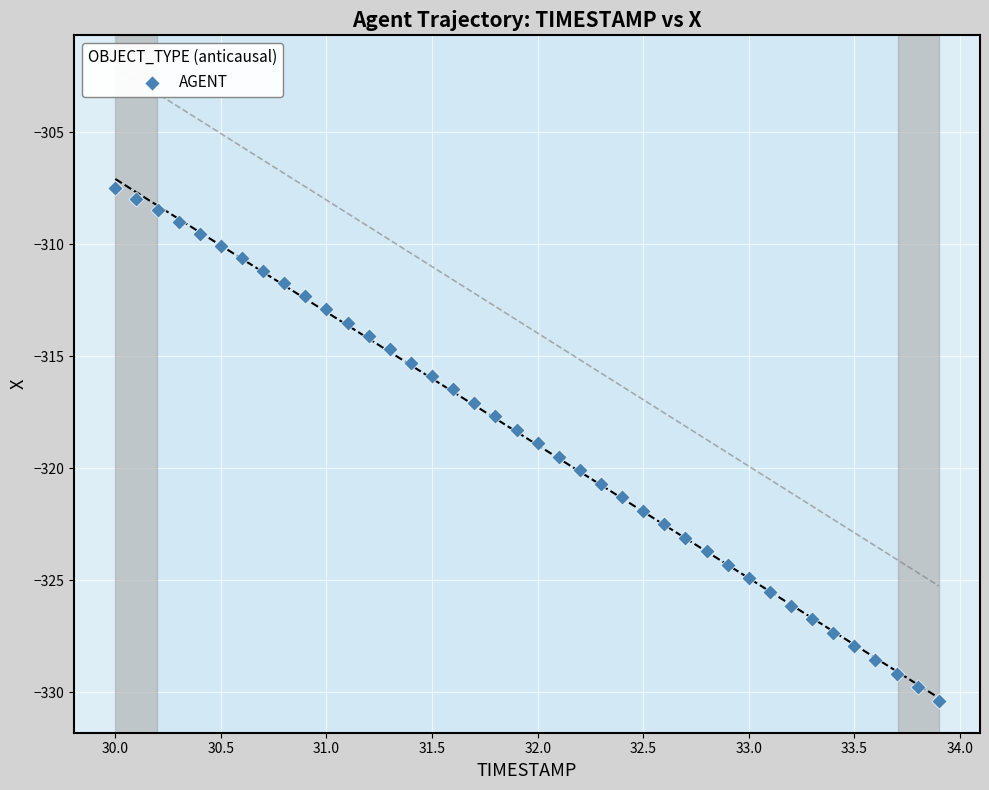

What is the range of Y values (max minus min)?

22.9